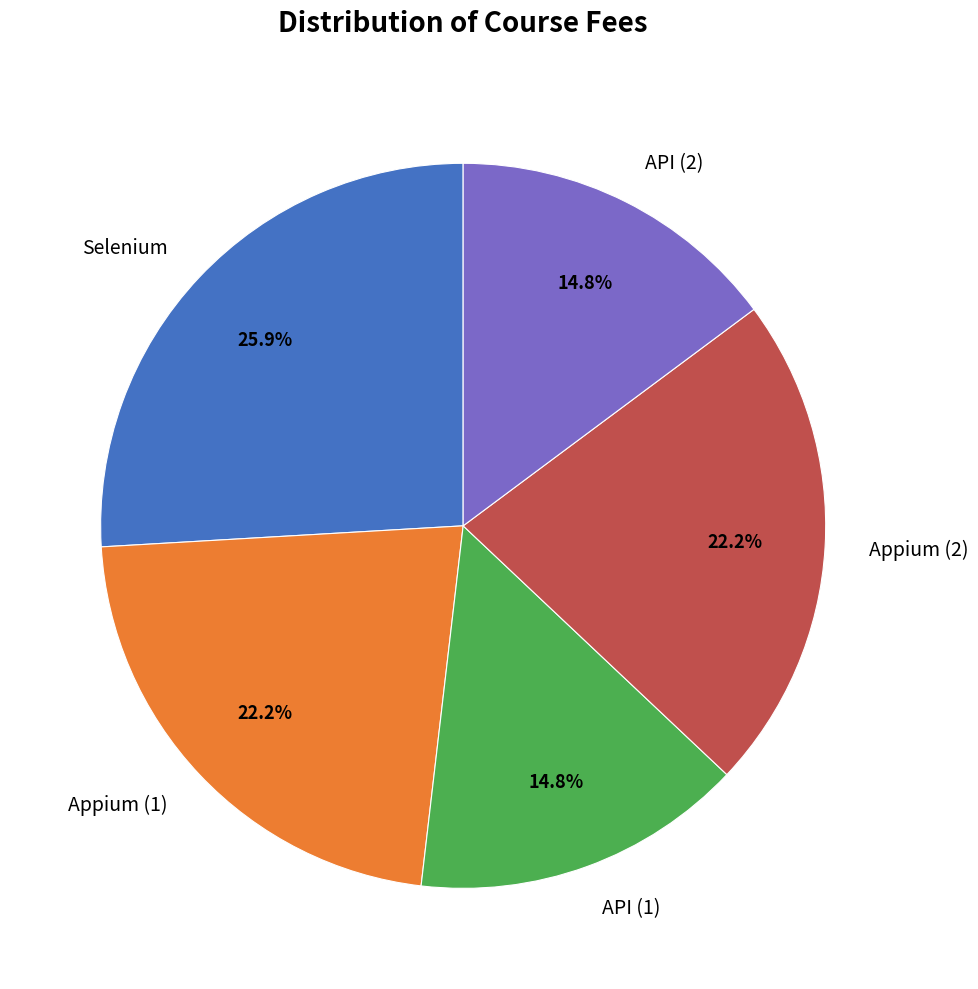

What percentage is the Appium (2) slice, to the nearest percent?

22%